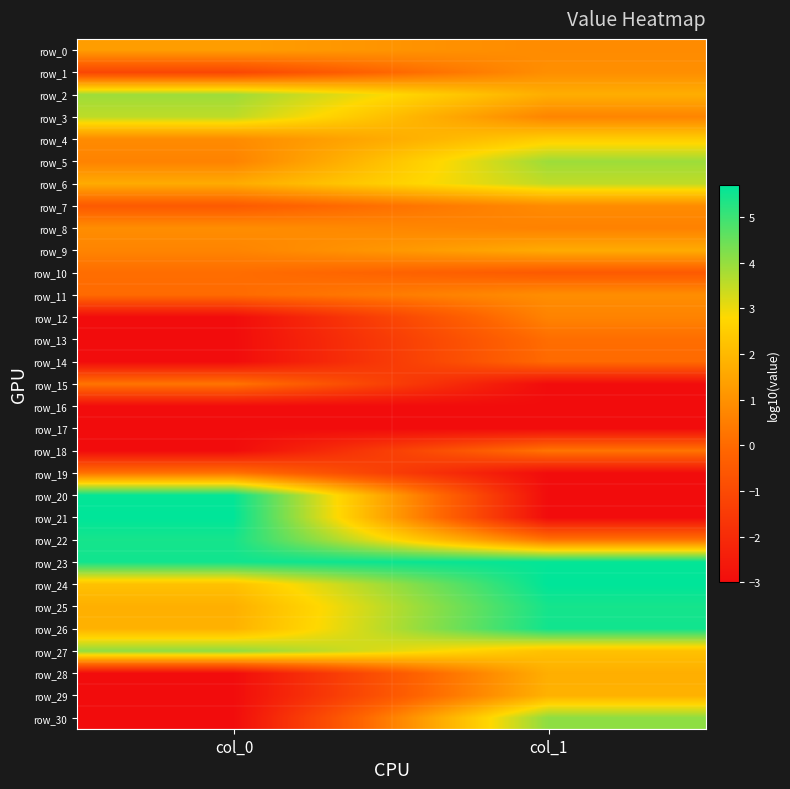

What is the total value across all series at col_1?

33.0